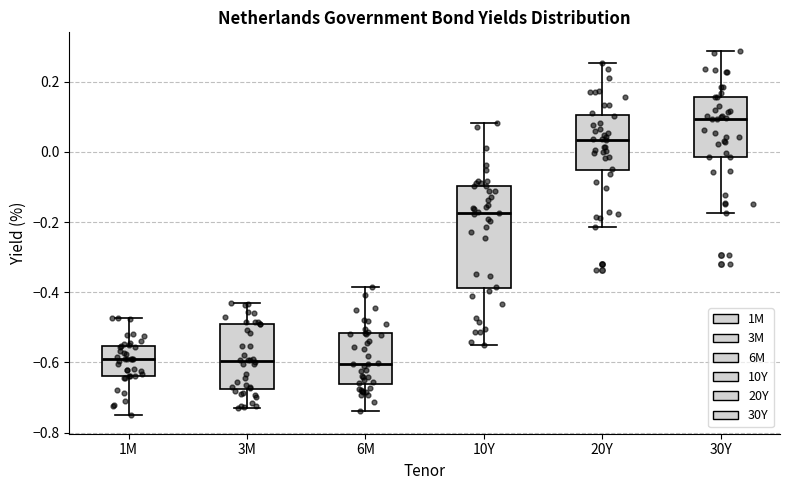

Reading left to right, transcribe this box plot: for each box, give where its median line is, the range the box spans, and where its two whiskers end, as read against the y-axis. The values are not printed on the chart, so give them approximately, as read against the axis.

1M: median -0.58, box -0.64 to -0.56, whiskers -0.76 to -0.48
3M: median -0.60, box -0.68 to -0.48, whiskers -0.74 to -0.42
6M: median -0.60, box -0.66 to -0.52, whiskers -0.74 to -0.38
10Y: median -0.18, box -0.38 to -0.10, whiskers -0.54 to 0.08
20Y: median 0.04, box -0.06 to 0.10, whiskers -0.22 to 0.26
30Y: median 0.10, box -0.02 to 0.16, whiskers -0.18 to 0.28